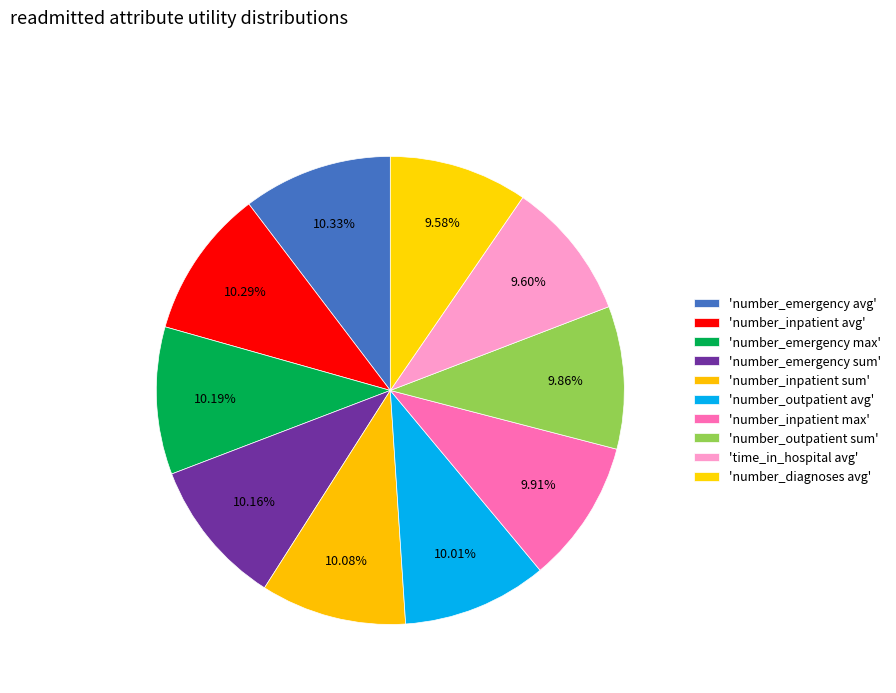

How many segments does this pie chart have?

10